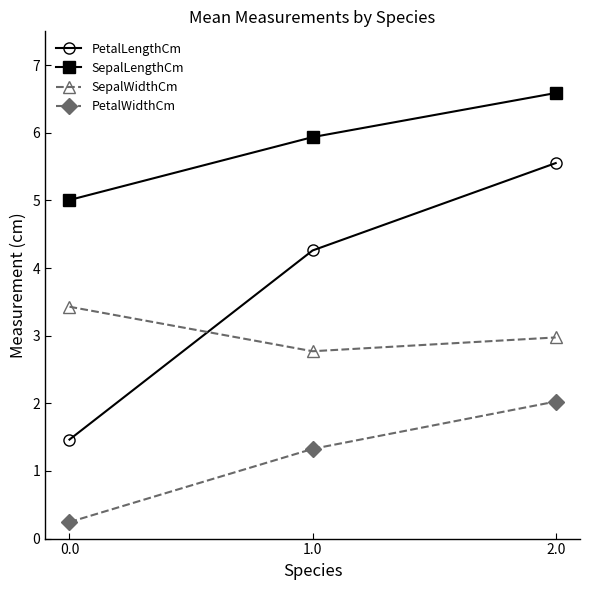

The SepalLengthCm series shows 5.0 at 0.0. True or false?

True